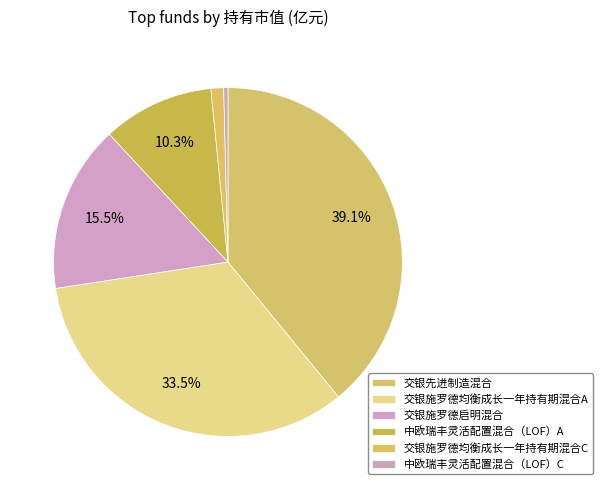

The 中欧瑞丰灵活配置混合（LOF）A slice represents 4% of the pie. True or false?

False